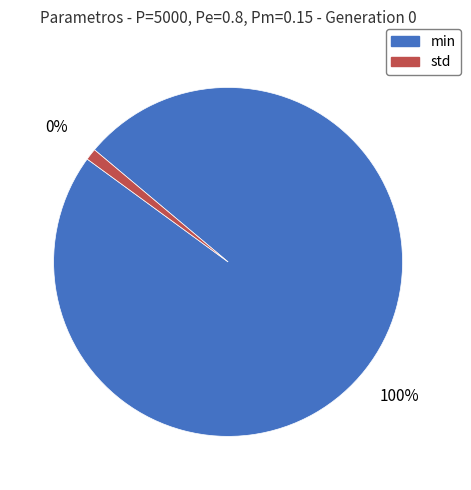

What is the ratio of the value at min to the value at std?

92.0